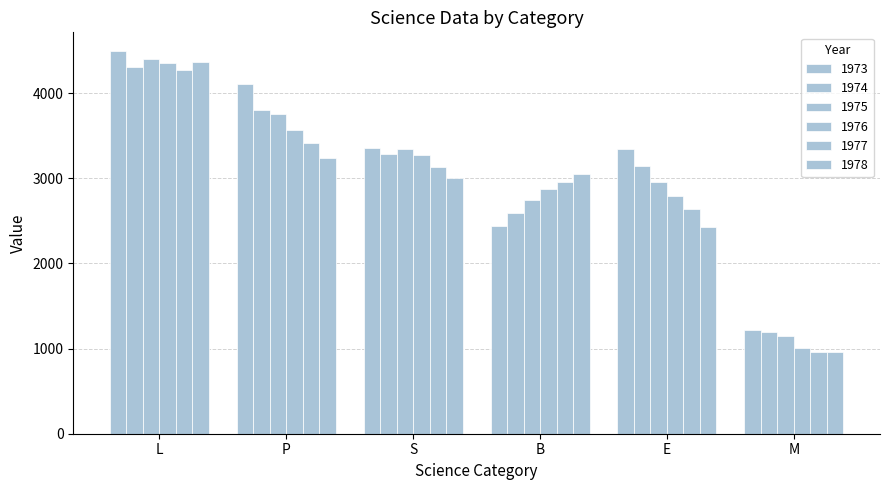

What is the spread (max minus min) of values at S?

346